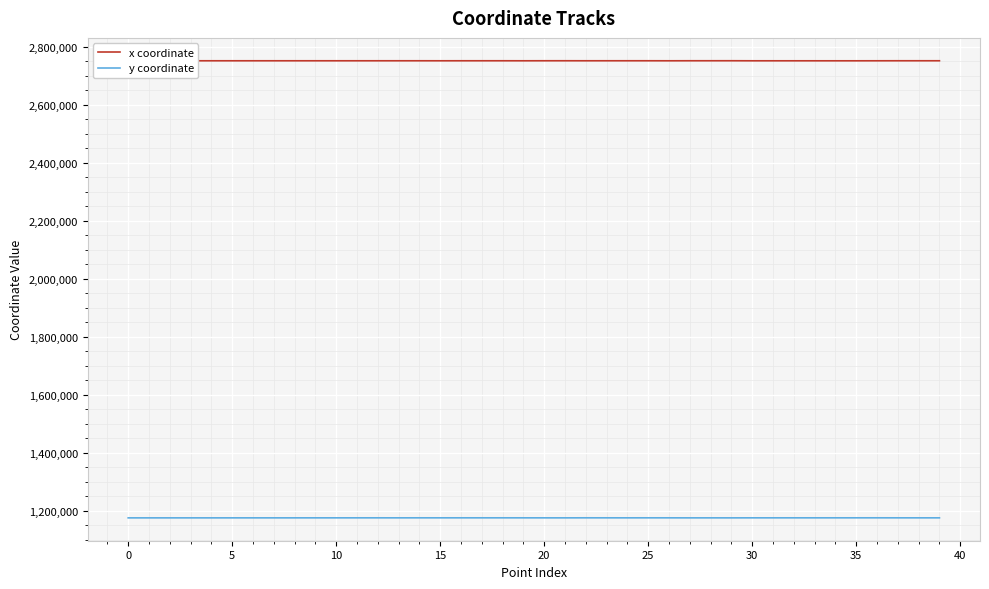

True or false: x coordinate and y coordinate cross at least once.

False